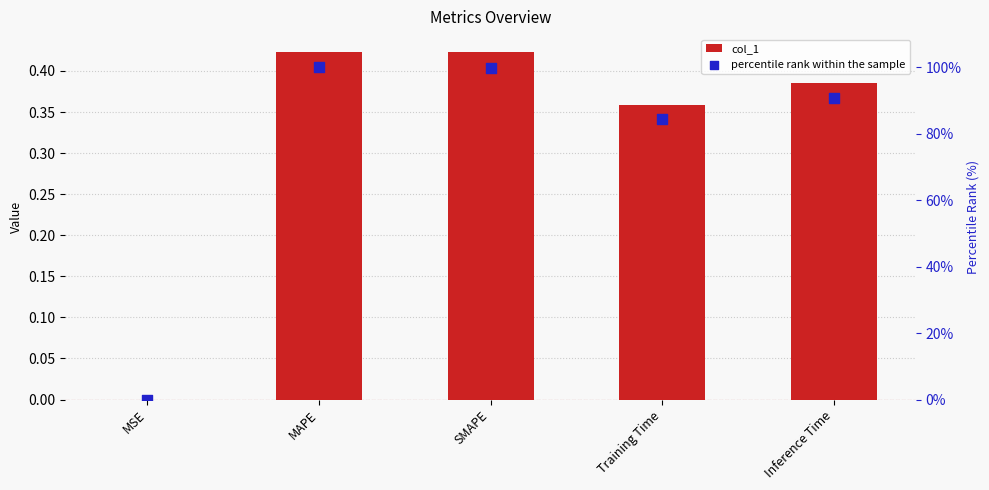

At how many categories does at least one series exceed 73?

4